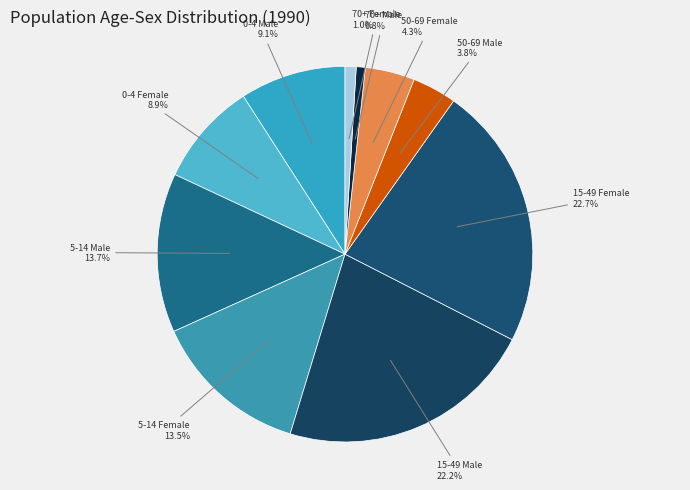

Rank the categories by value from lowest to highest.

70+M, 70+F, 50-69M, 50-69F, 0-4F, 0-4M, 5-14F, 5-14M, 15-49M, 15-49F